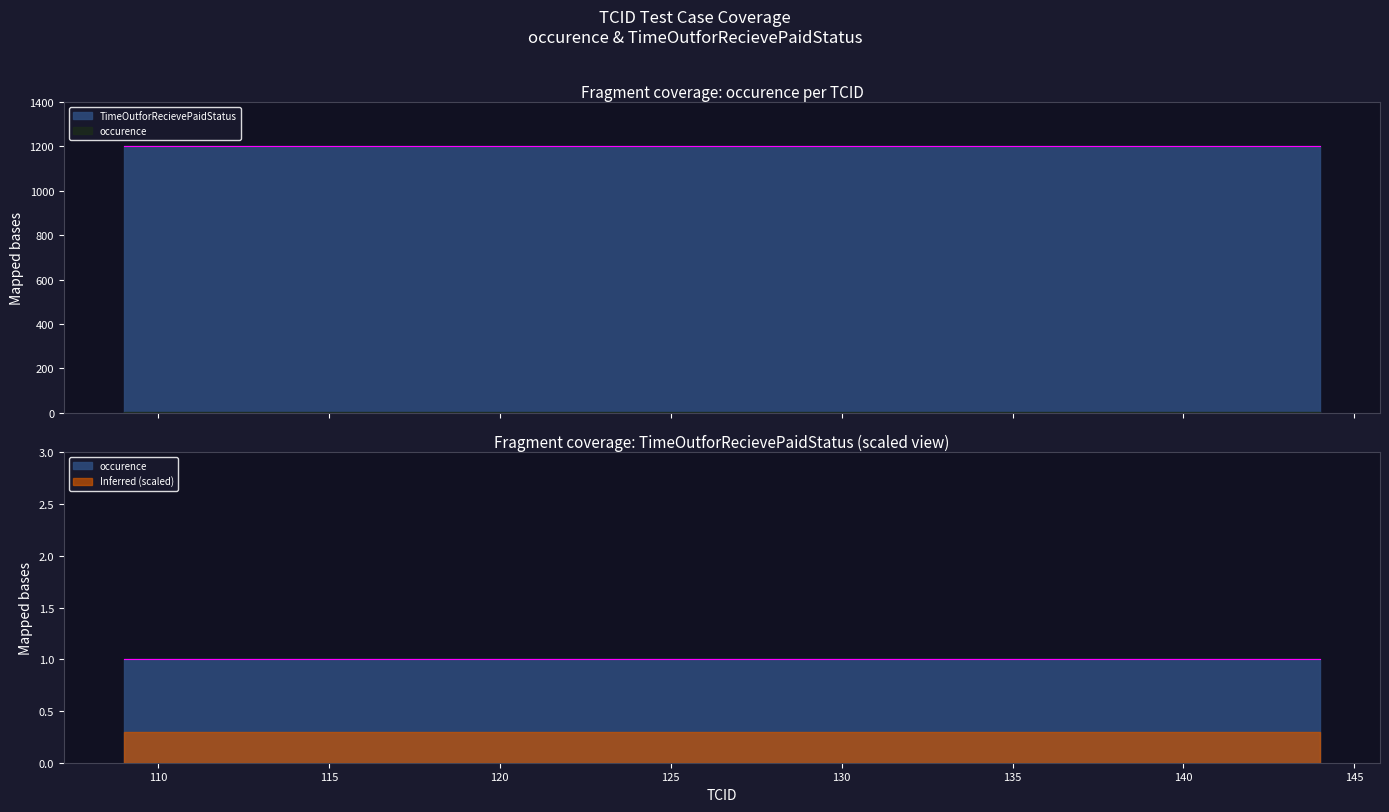

List the series in order of their peak value, lowest first.

occurence, TimeOutforRecievePaidStatus